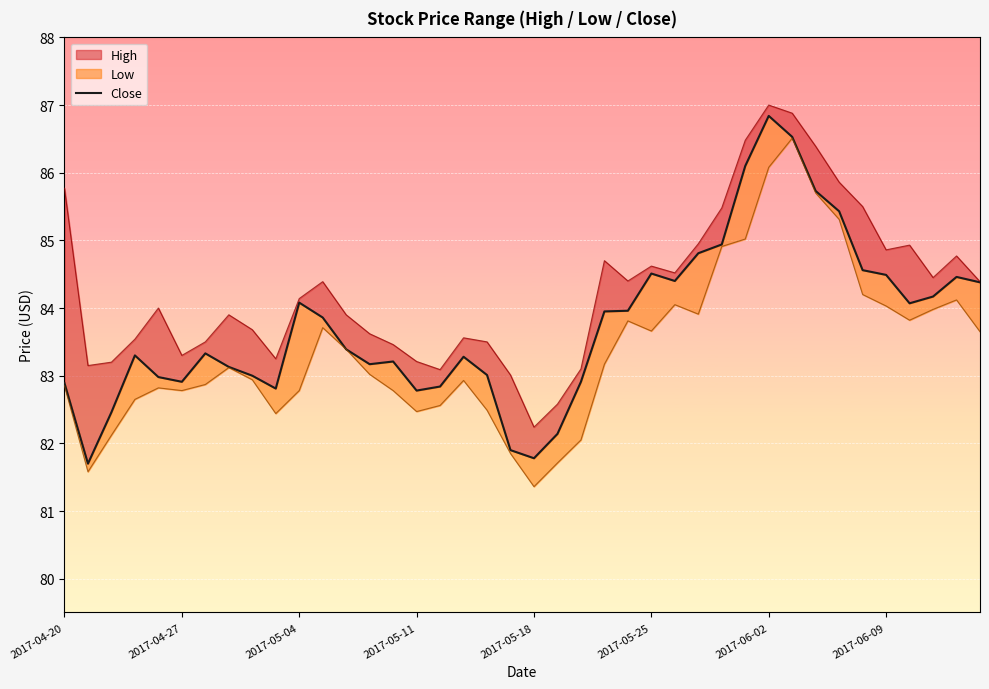

Count the number of categories in the chart.

40